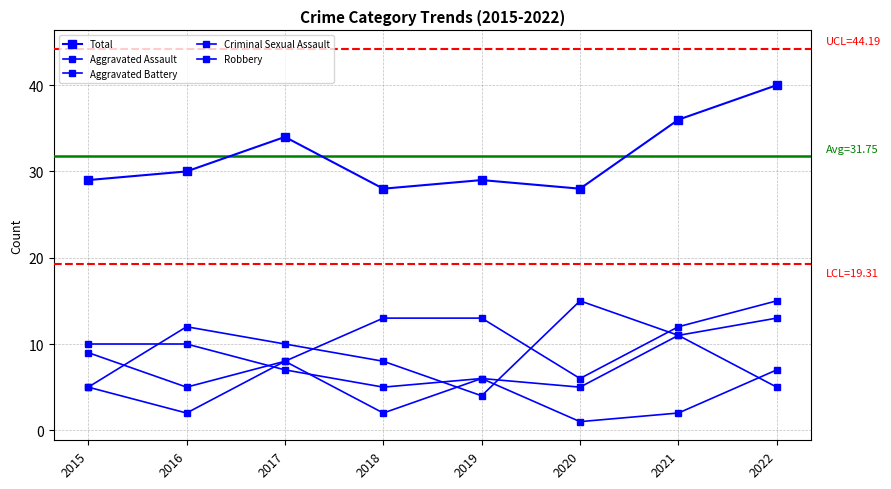

Which series has the largest range (max minus min)?

Total